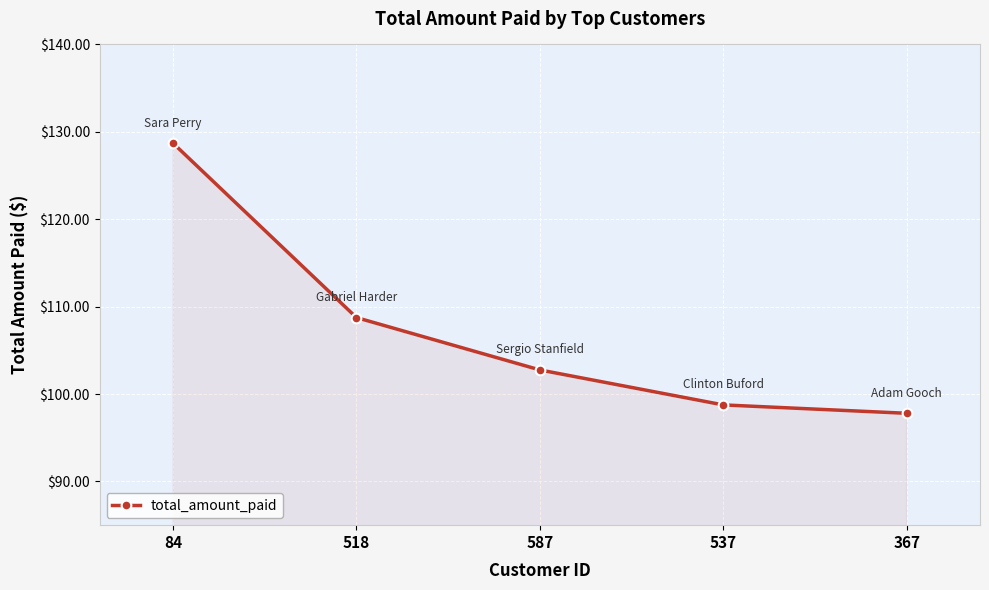

Reading left to right, what are all the values shown in this chart?

84=128.7	518=108.8	587=102.8	537=98.8	367=97.8